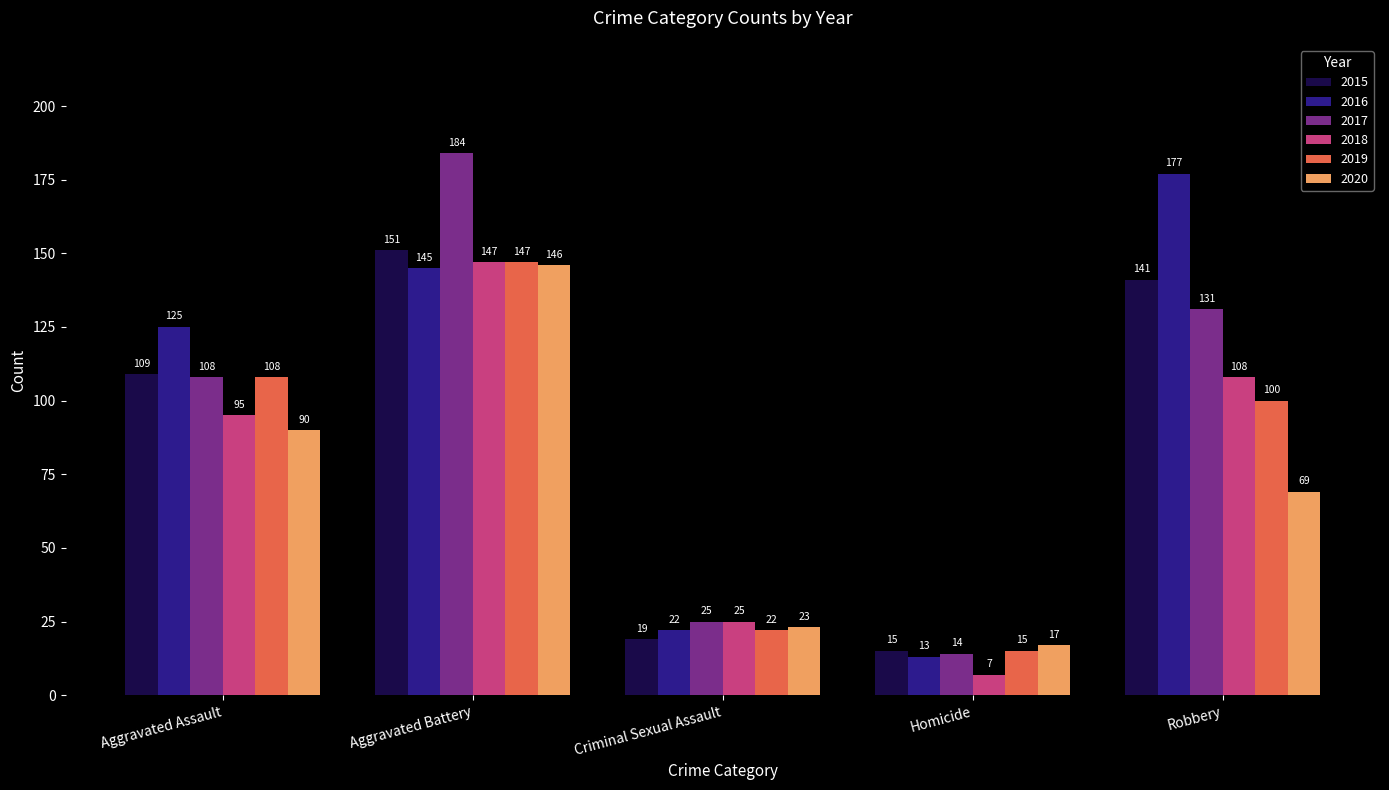

At which label is 2019 closest to 81?

Robbery